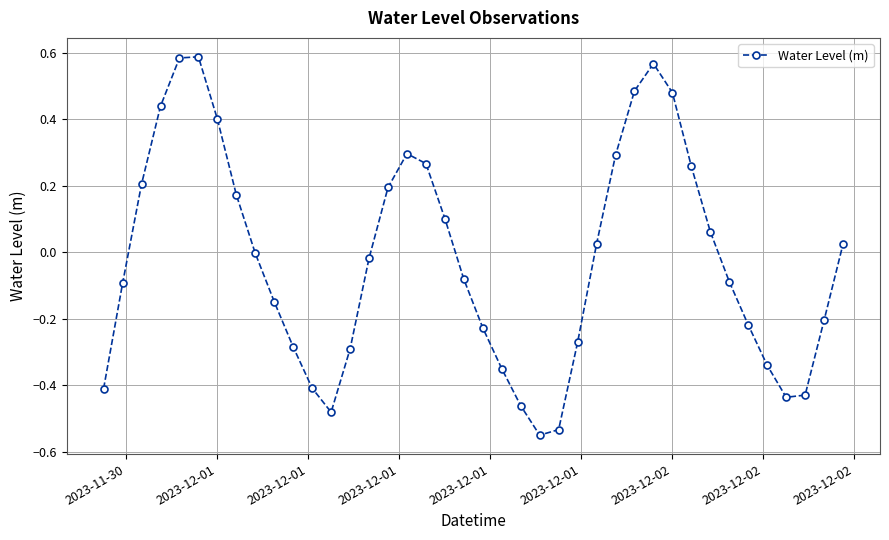

What is the sum of all values?

-0.9